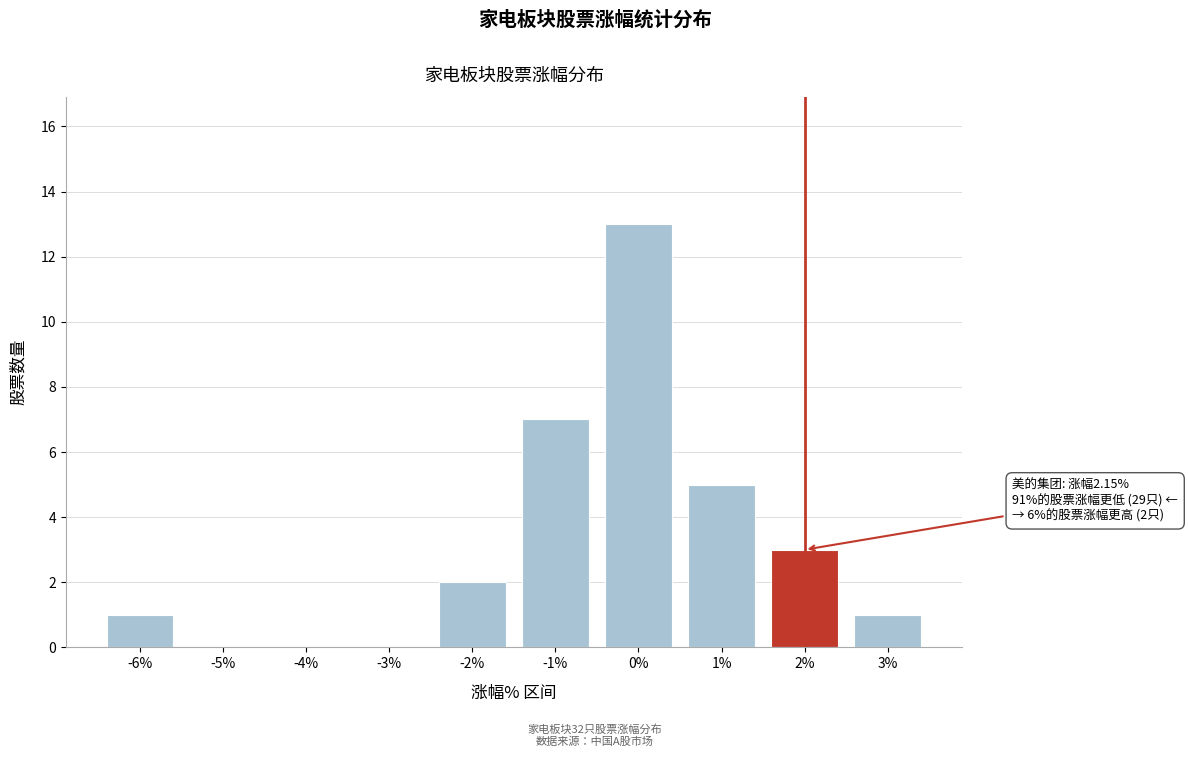

Reading right to left, extract all data points from this chart.

3%=1	2%=3	1%=5	0%=13	-1%=7	-2%=2	-3%=0	-4%=0	-5%=0	-6%=1